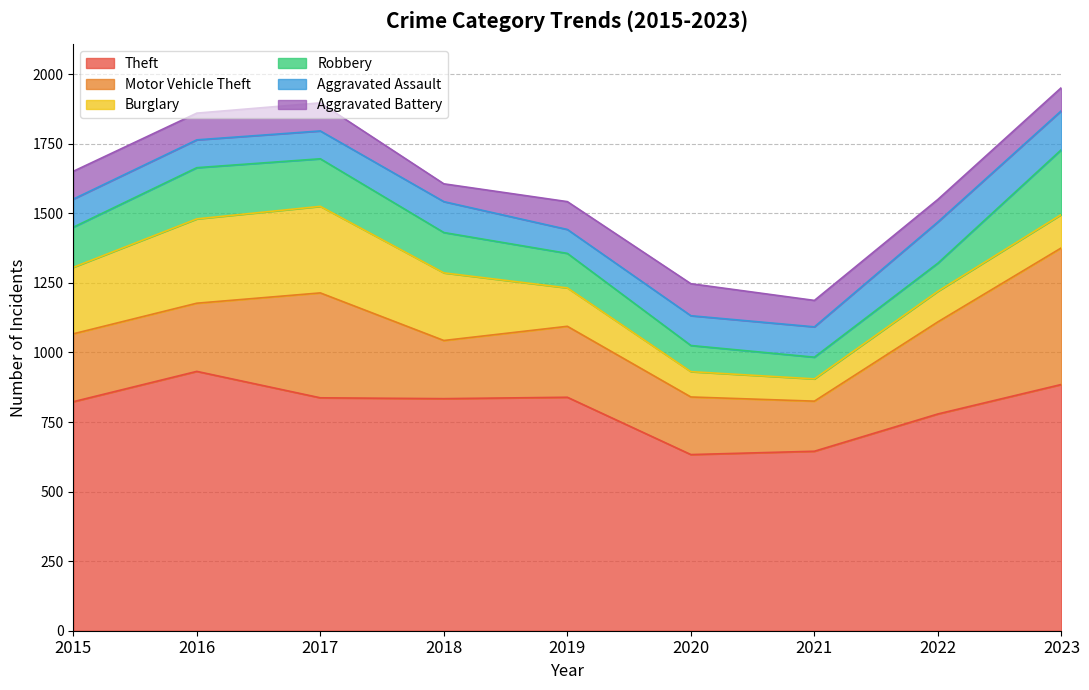

What is the difference between the Theft values at 2023 and 2020?

252